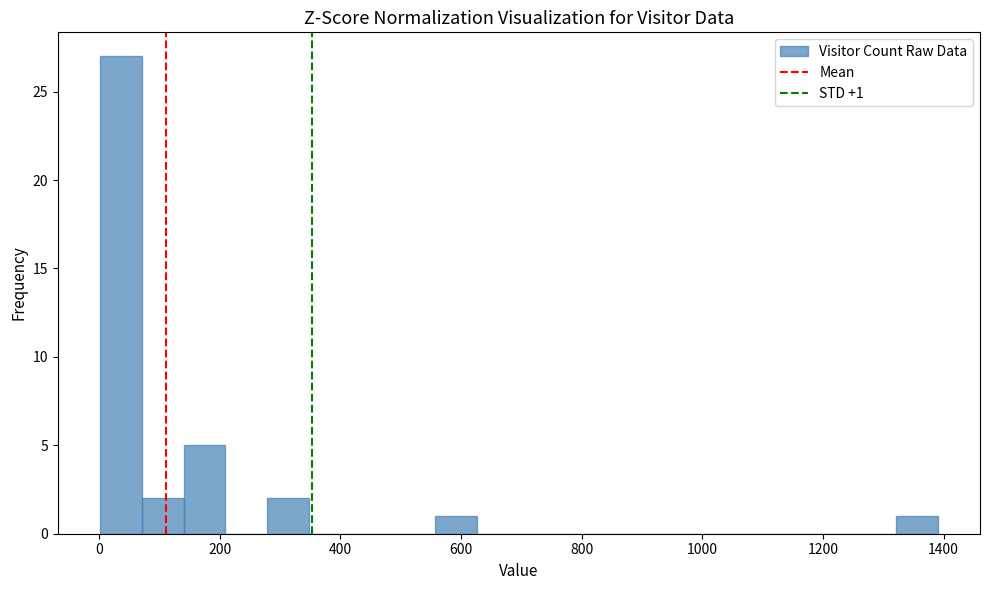

Around what value on the x-axis is the tallest bar? Give the approximate position of its centre, as read against the axis.

40